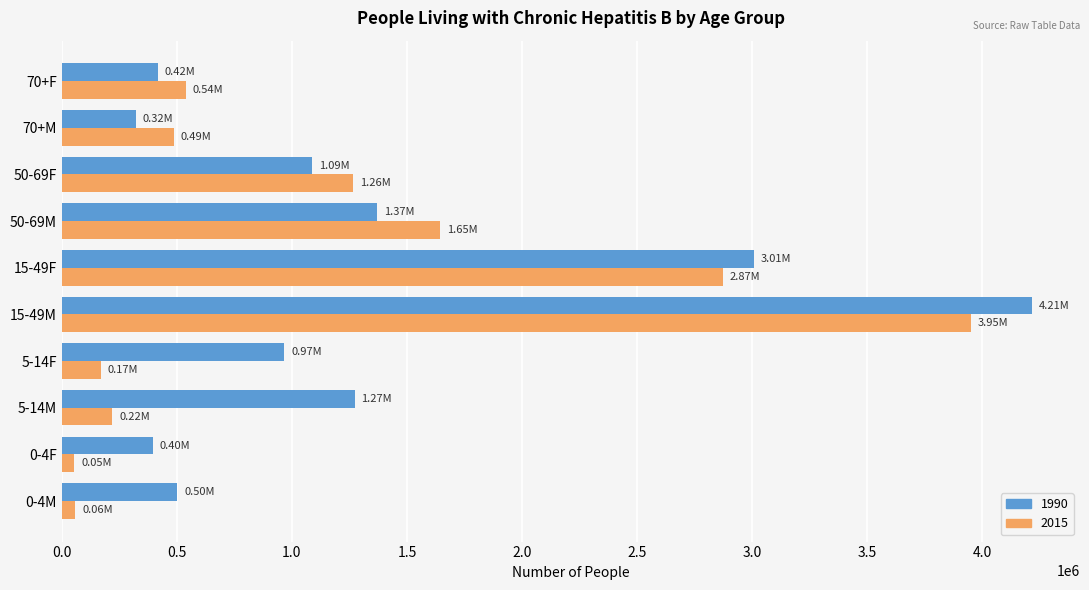

Rank the series by their average value, from lowest to highest.

2015, 1990